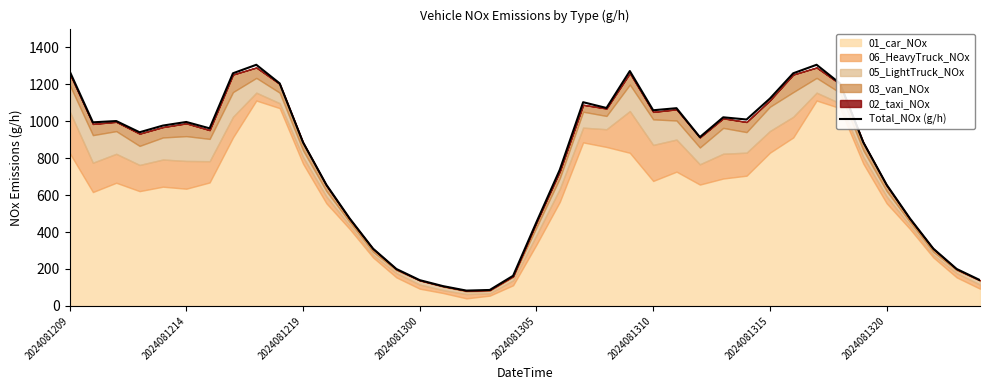

What value does the data have at 37?

310.2